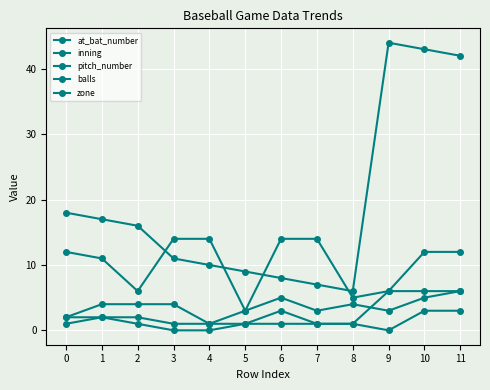

What is the value of the inning point at the 5th from the left?

1